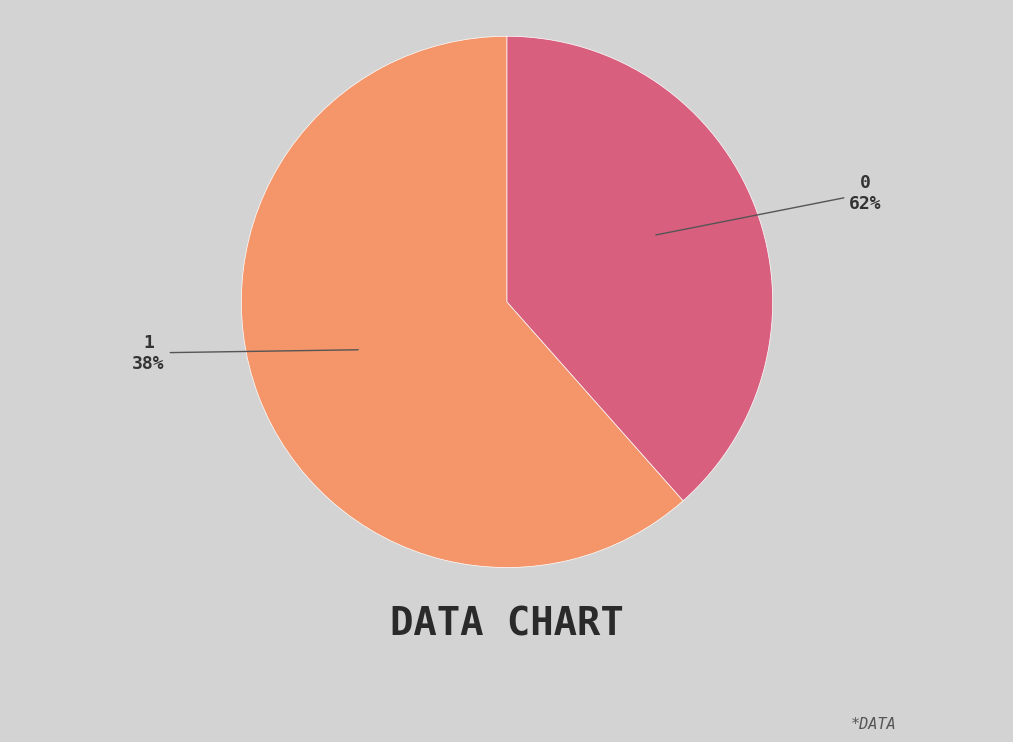

To the nearest percent, what is the difference between the 1 and 0 slice percentages?

23%